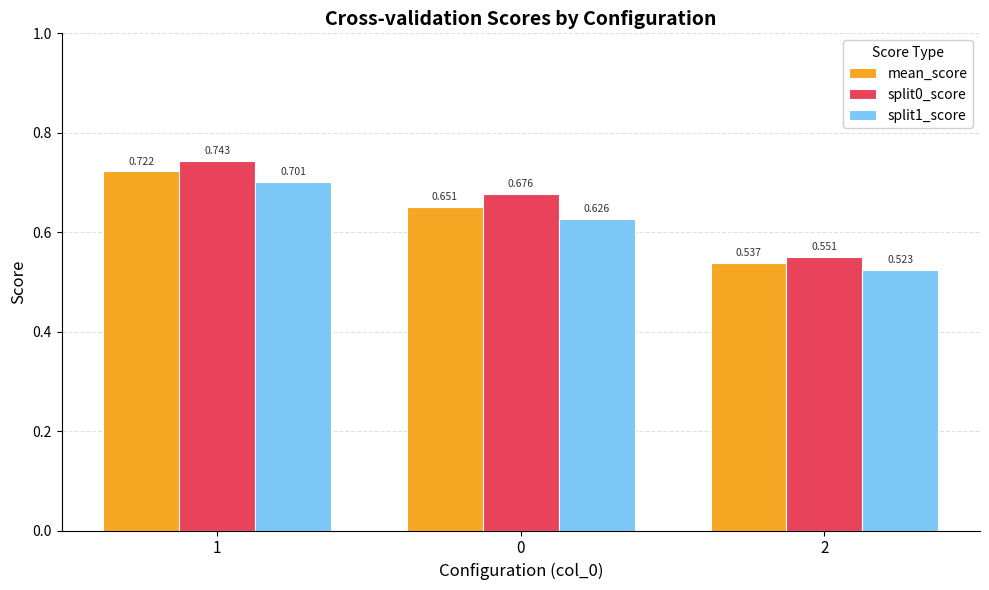

Is the value of split0_score at 2 greater than the value of mean_score at 0?

No